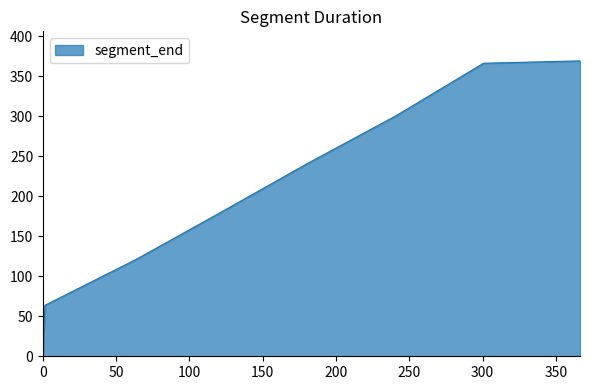

True or false: there are more than 2 points higher than both neighbors.

False